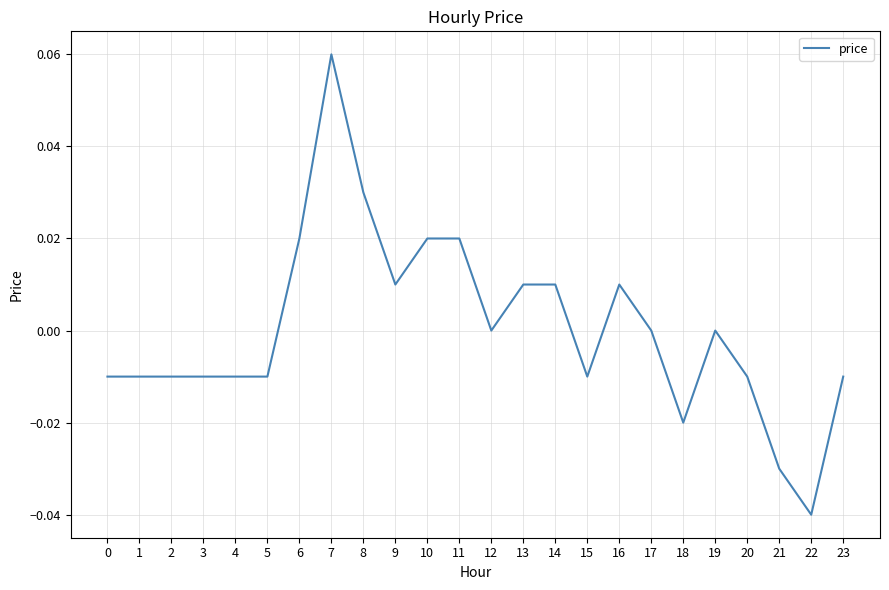

Where does the data first go above 0?

6